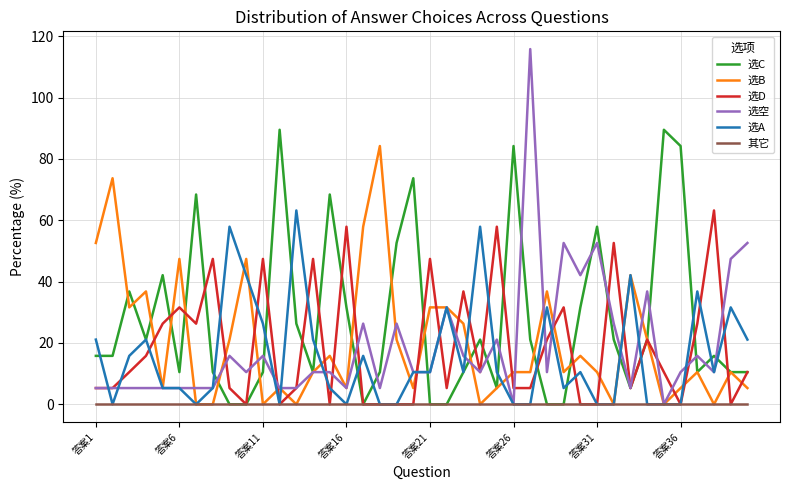

Which series has the largest range (max minus min)?

选空